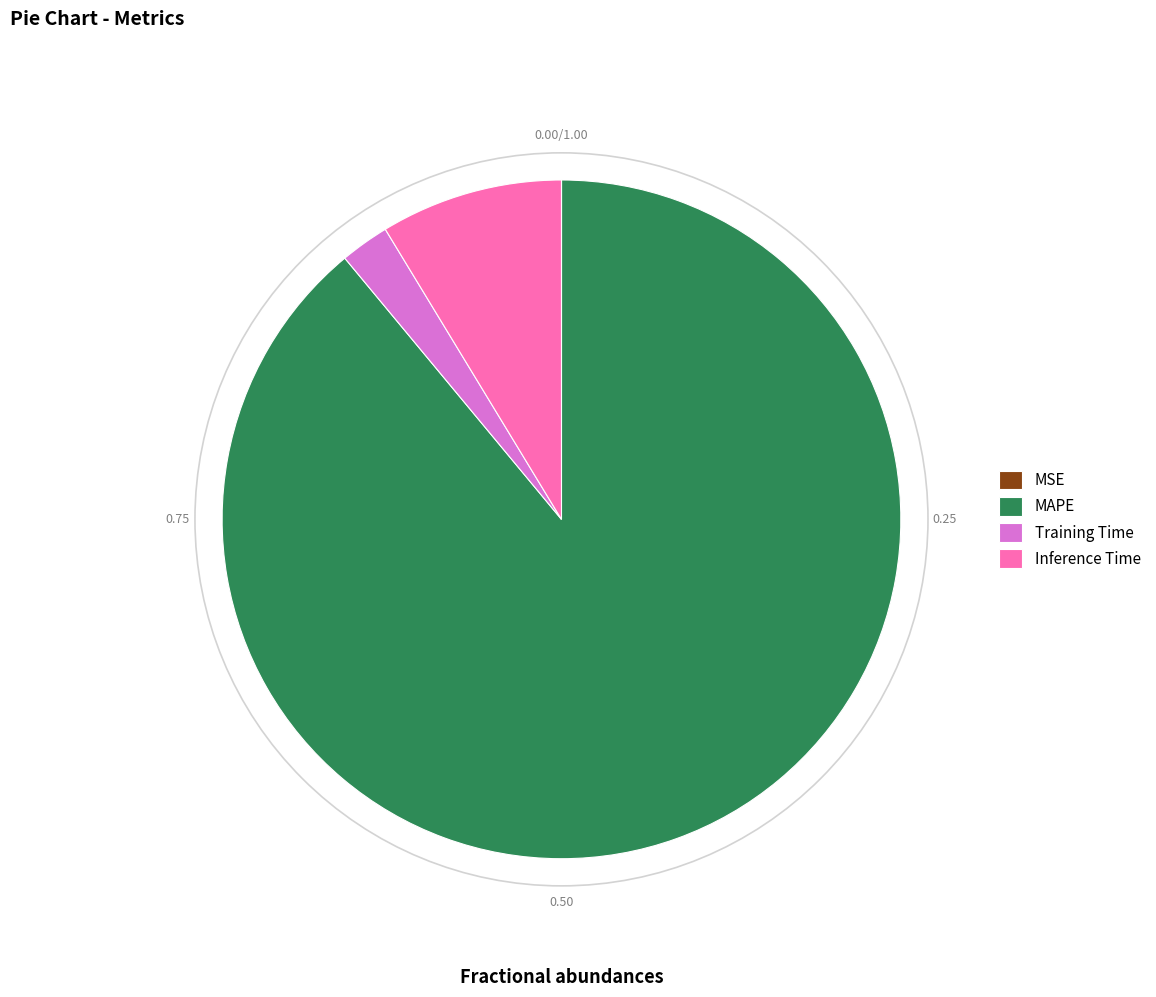

Is the sum of Training Time and MAPE greater than half?

Yes